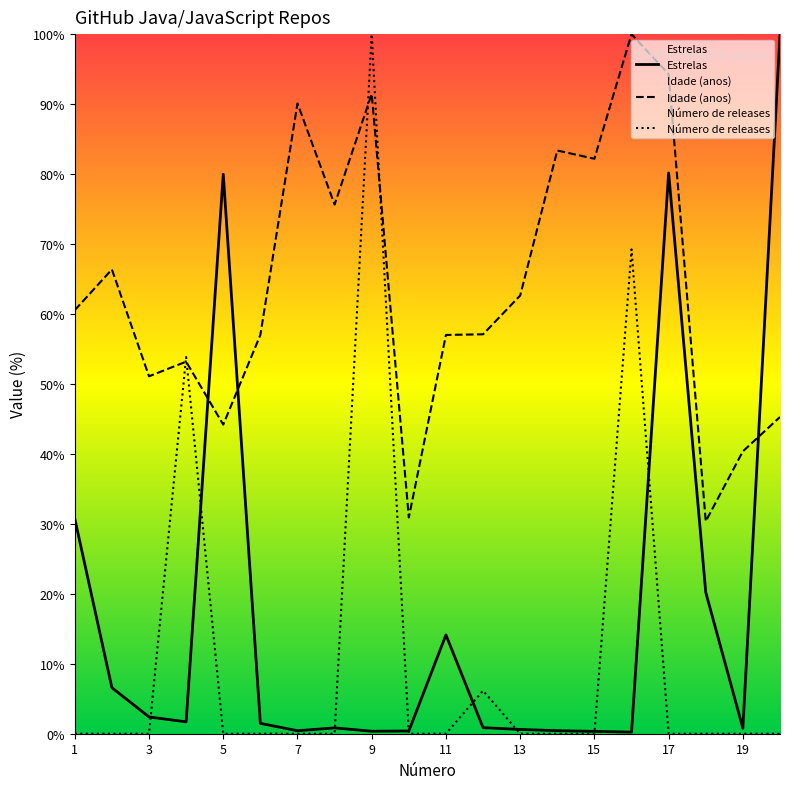

Which series has the widest spread of values?

Número de releases